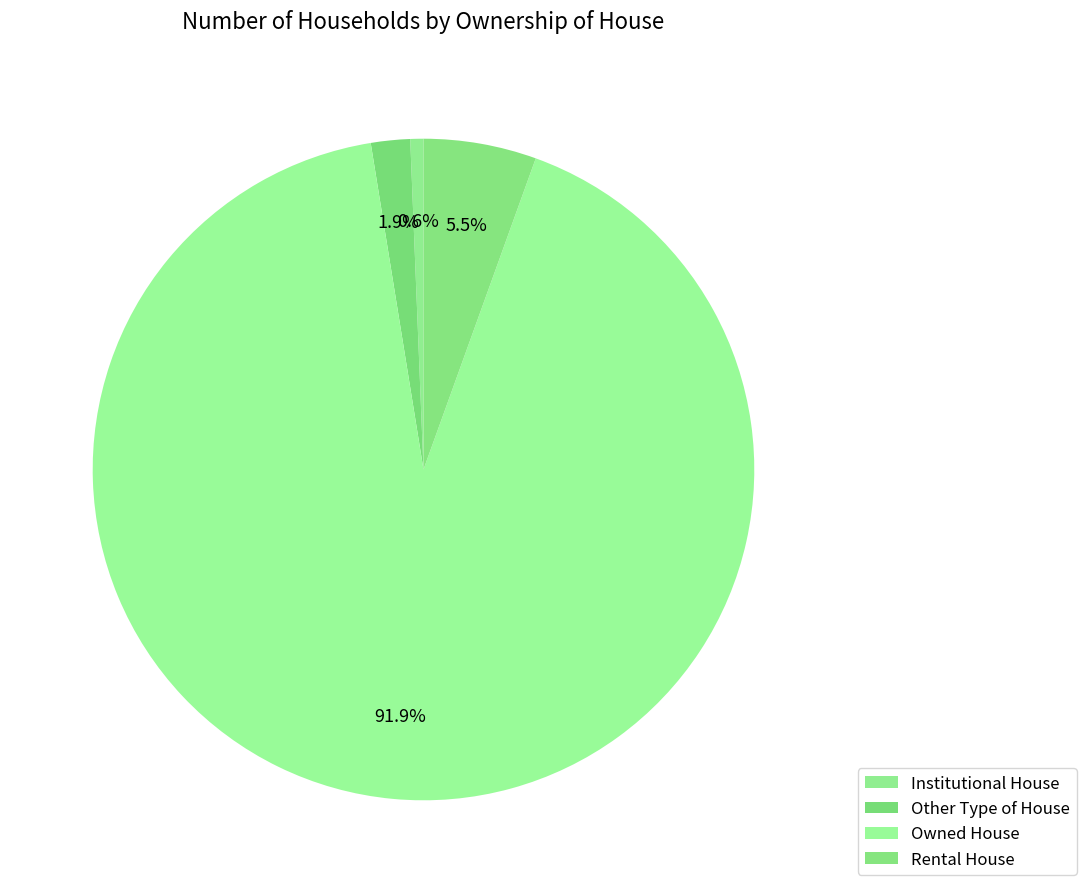

To the nearest percent, what is the combined percentage of Rental House and Other Type of House?

7%